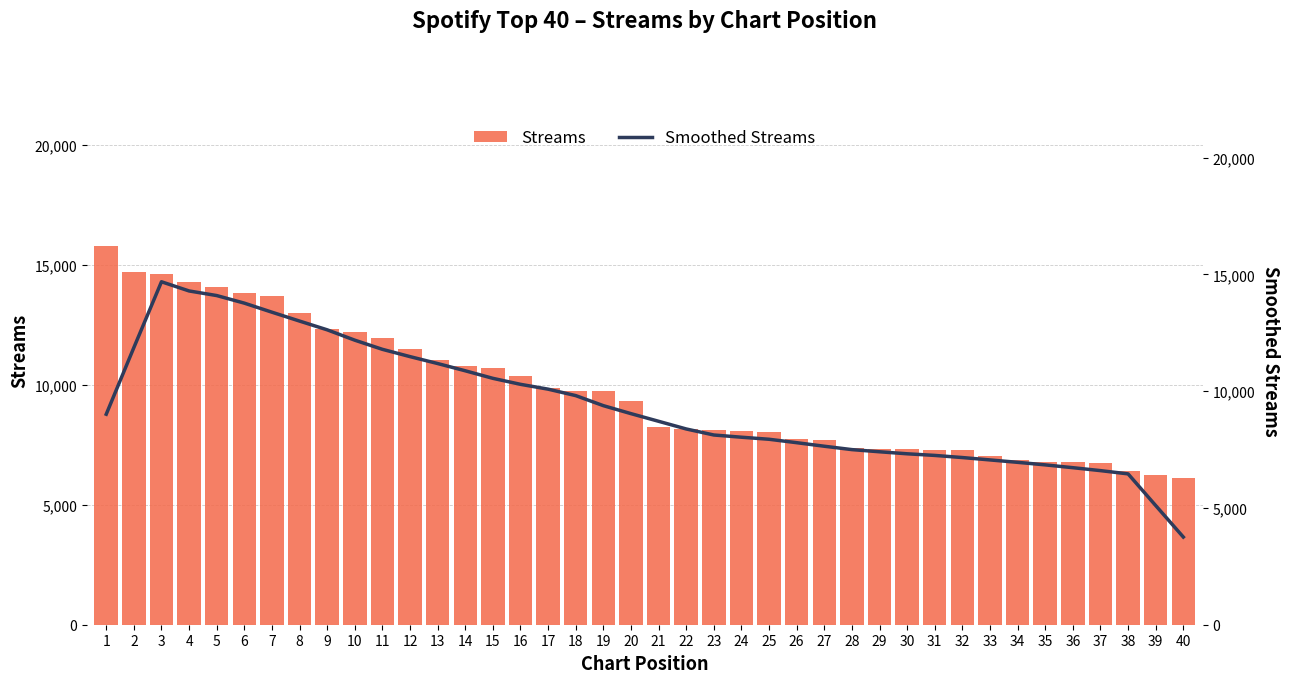

The Smoothed Streams series shows 11866.0 at 2. True or false?

True